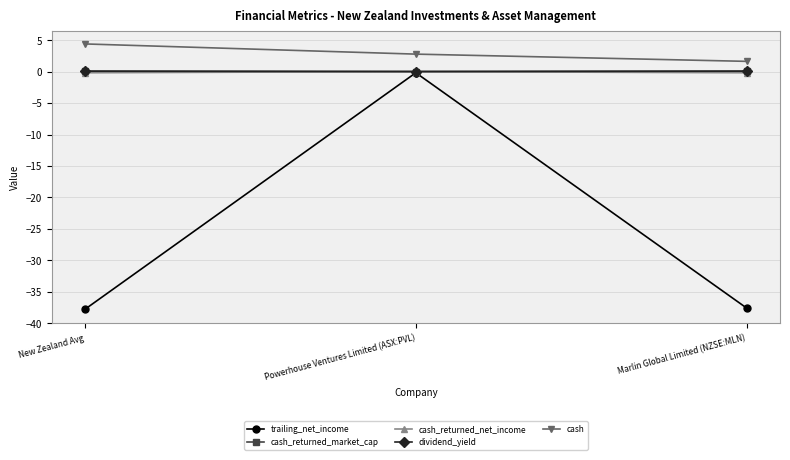

Which series has the largest total across all categories?

cash